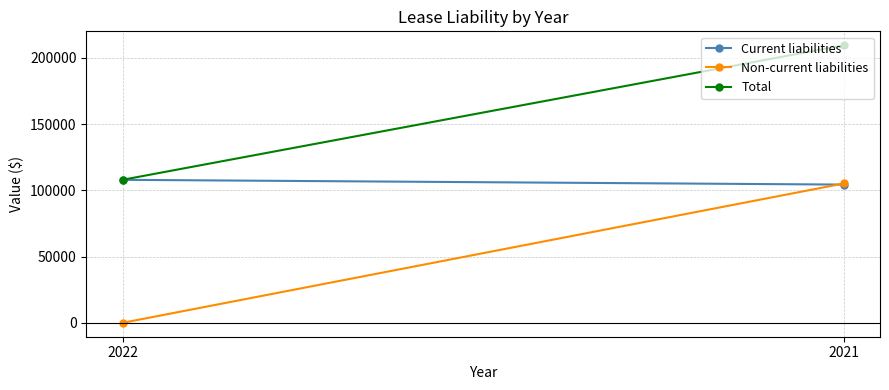

Reading left to right, what are all the values shown in this chart?

Current liabilities: 2022=107924	2021=104320
Non-current liabilities: 2022=0	2021=105174
Total: 2022=107924	2021=209494